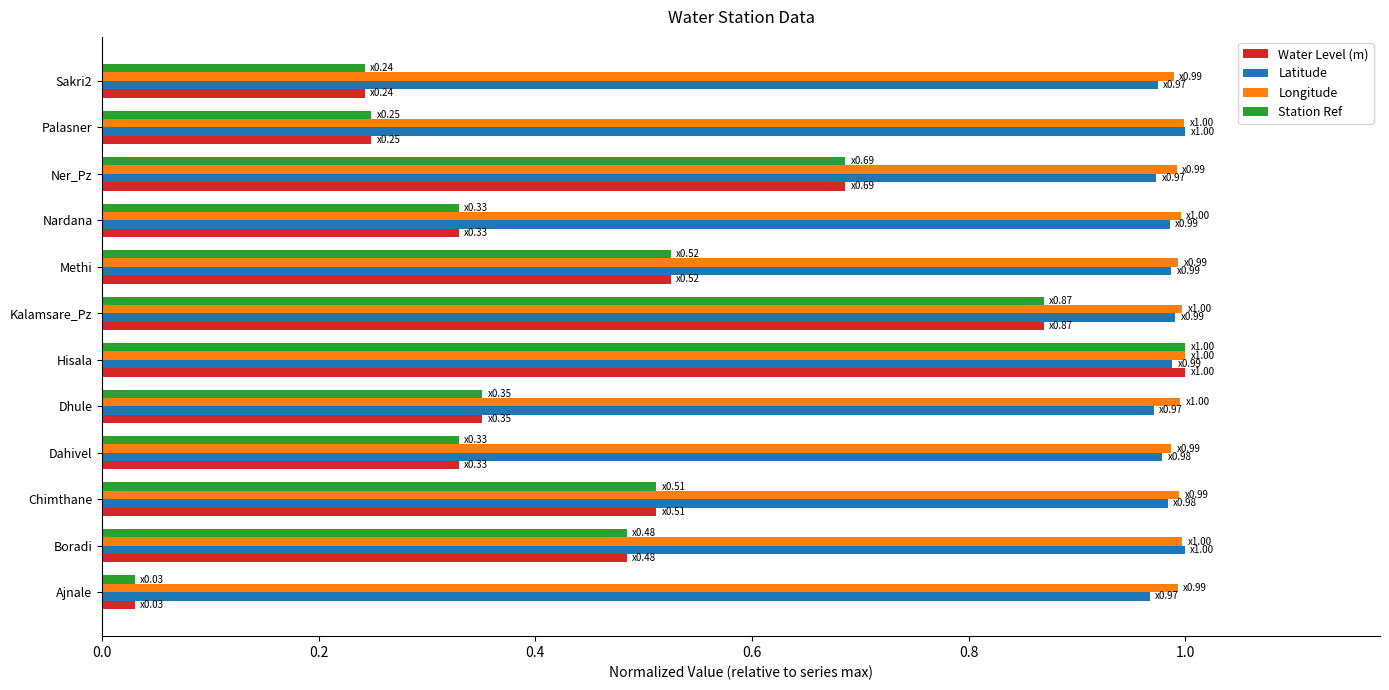

How many series are shown in this chart?

4